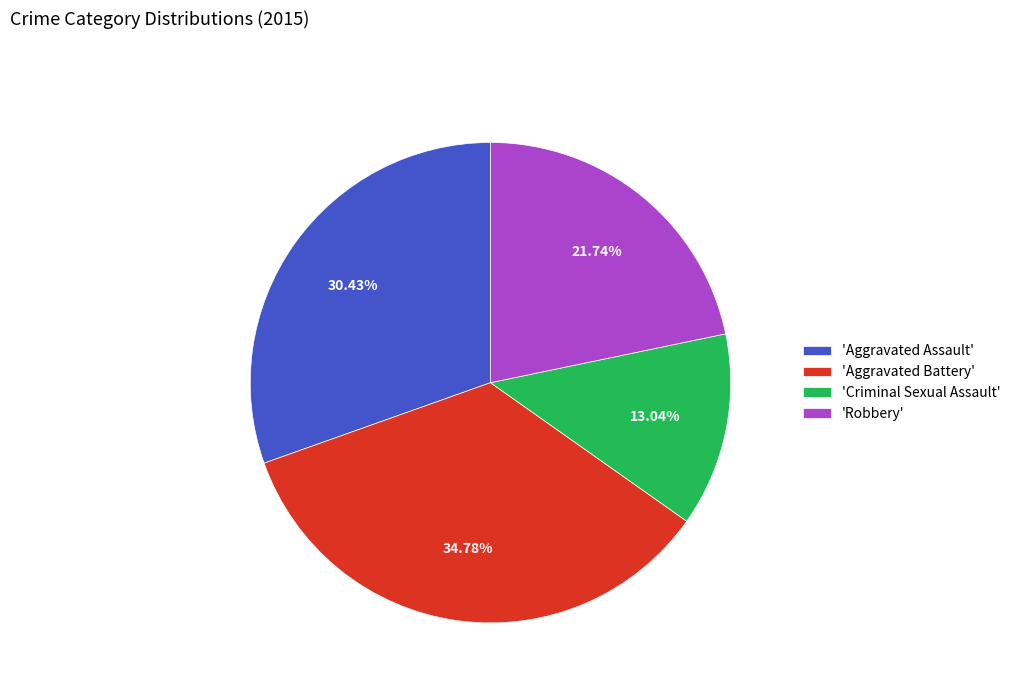

How many slices are in this pie chart?

4